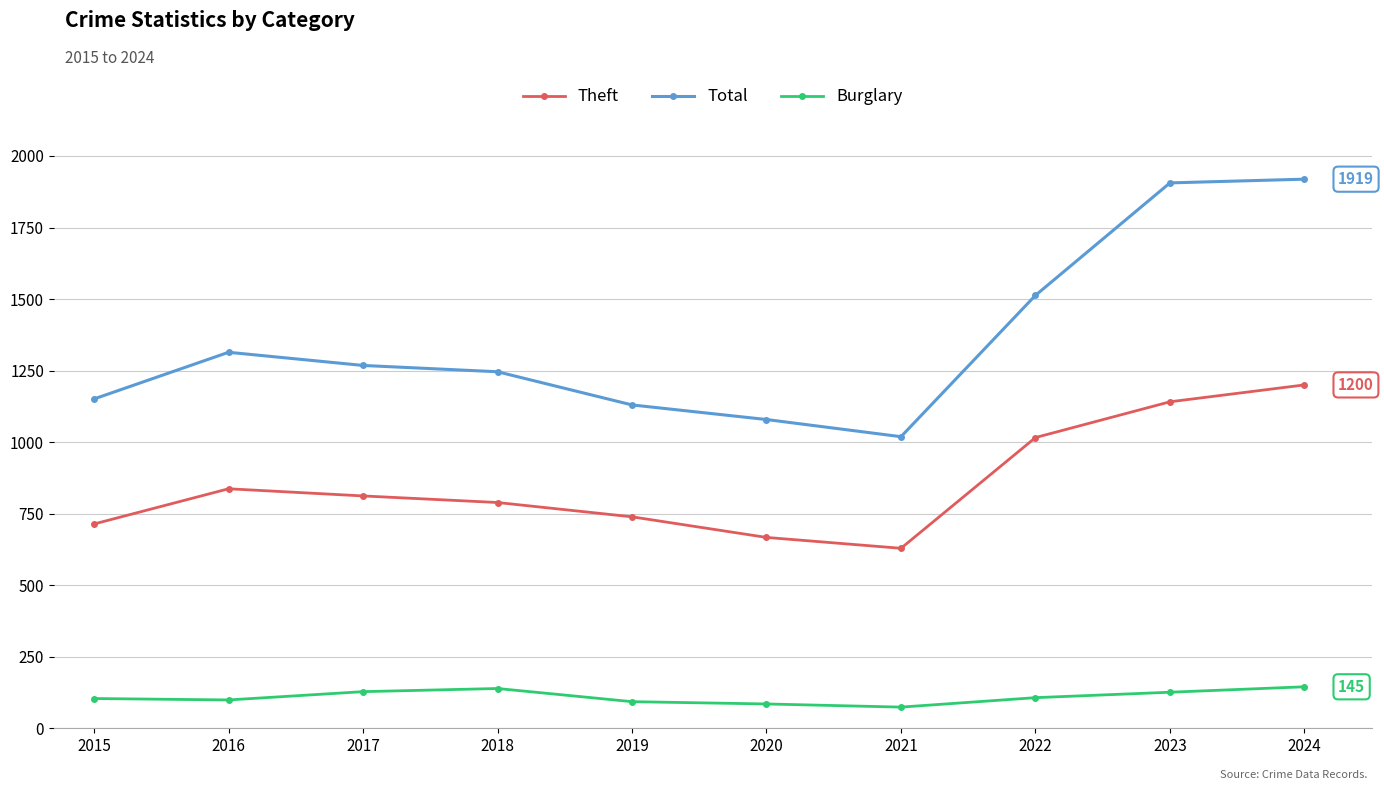

Is the value of Total at 2021 greater than the value of Theft at 2023?

No